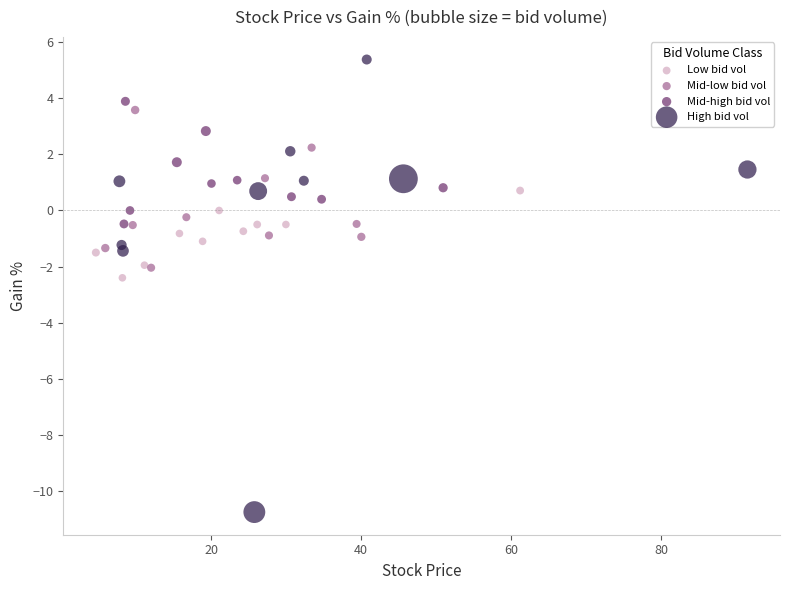

Which series reaches the maximum Y coordinate?

High bid vol